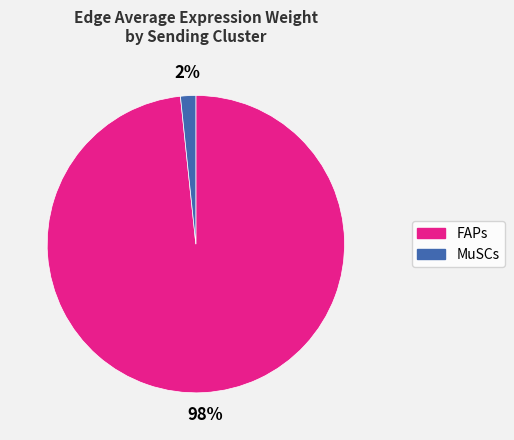

To the nearest percent, what is the combined percentage of MuSCs and FAPs?

100%